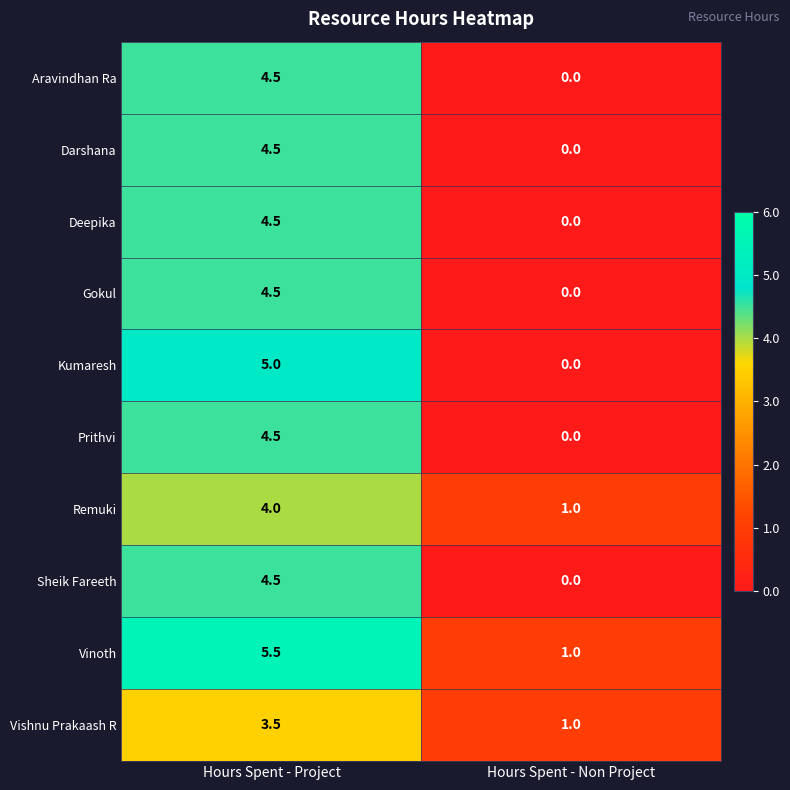

Reading left to right, extract all data points from this chart.

Aravindhan Ra: Hours Spent - Project=4.5	Hours Spent - Non Project=0.0
Darshana: Hours Spent - Project=4.5	Hours Spent - Non Project=0.0
Deepika: Hours Spent - Project=4.5	Hours Spent - Non Project=0.0
Gokul: Hours Spent - Project=4.5	Hours Spent - Non Project=0.0
Kumaresh: Hours Spent - Project=5.0	Hours Spent - Non Project=0.0
Prithvi: Hours Spent - Project=4.5	Hours Spent - Non Project=0.0
Remuki: Hours Spent - Project=4.0	Hours Spent - Non Project=1.0
Sheik Fareeth: Hours Spent - Project=4.5	Hours Spent - Non Project=0.0
Vinoth: Hours Spent - Project=5.5	Hours Spent - Non Project=1.0
Vishnu Prakaash R: Hours Spent - Project=3.5	Hours Spent - Non Project=1.0